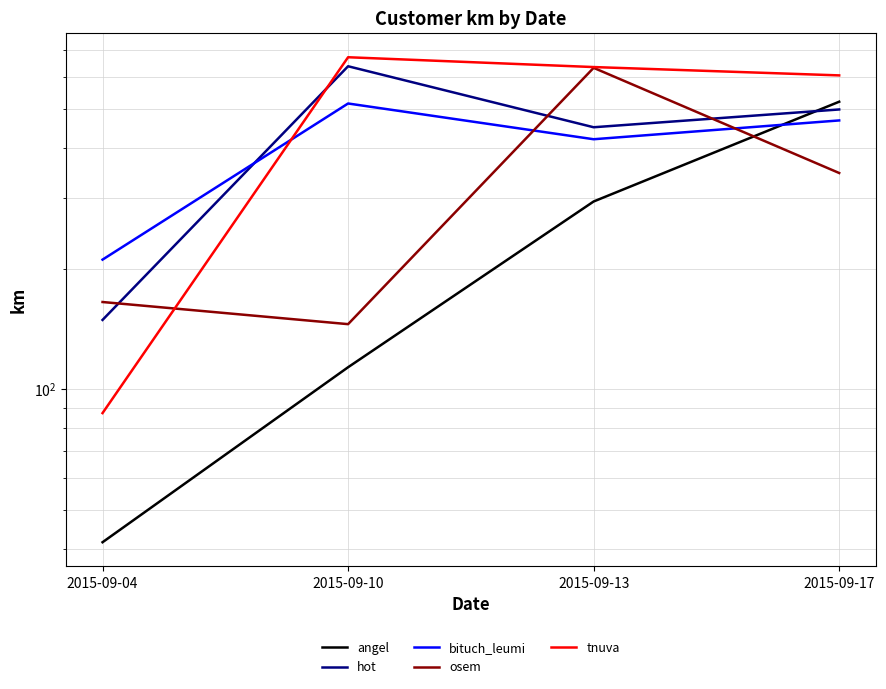

At which category does tnuva reach its first local peak?

2015-09-10